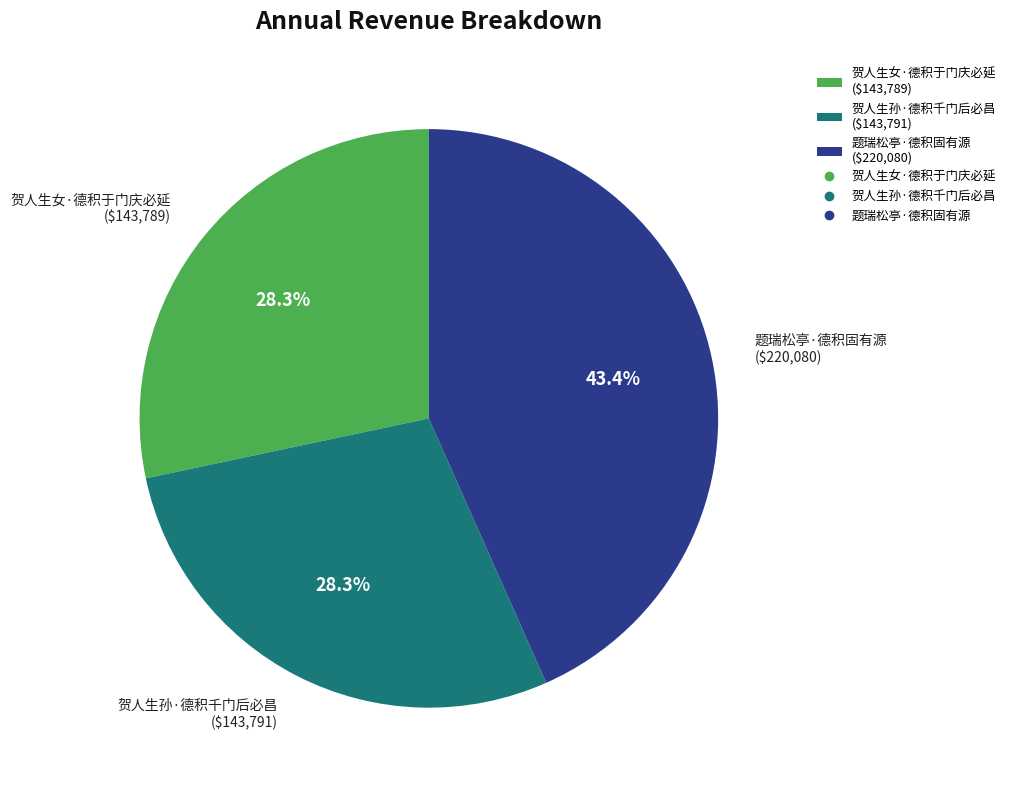

Do 题瑞松亭·德积固有源 and 贺人生孙·德积千门后必昌 together represent more than half of the pie?

Yes